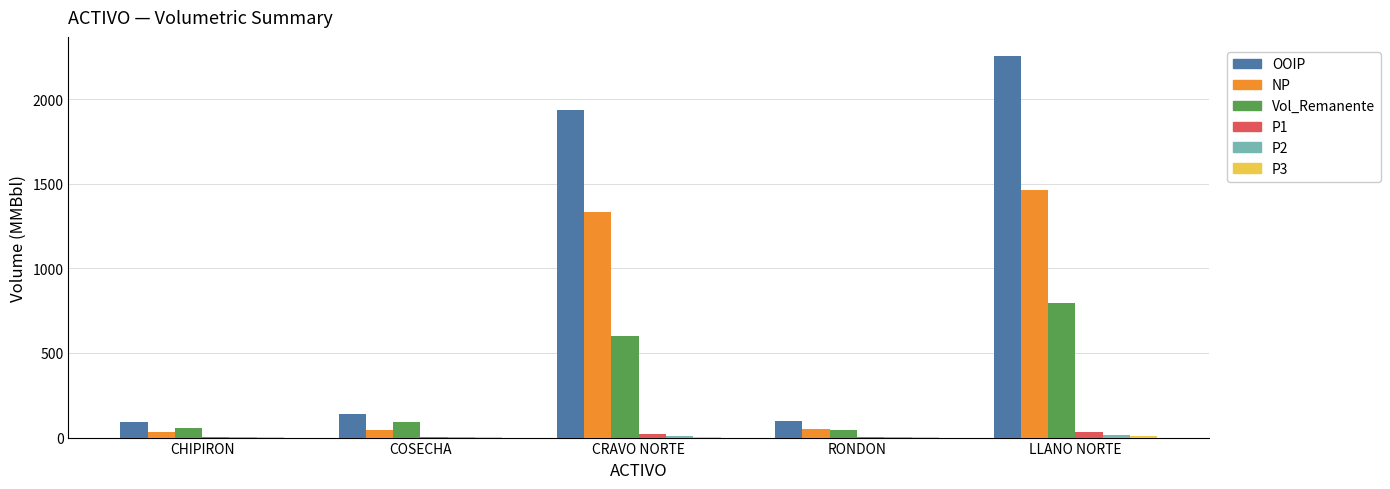

Where is NP nearest to the value 746?

CRAVO NORTE